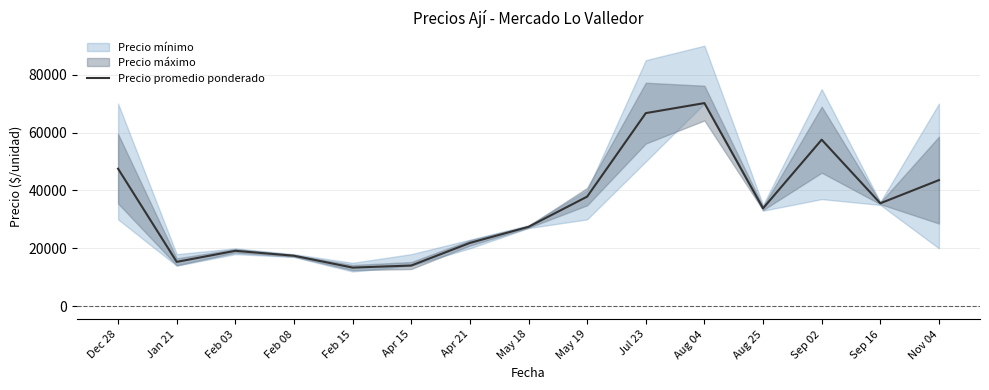

At which category does the data reach its first local valley?

Jan 21